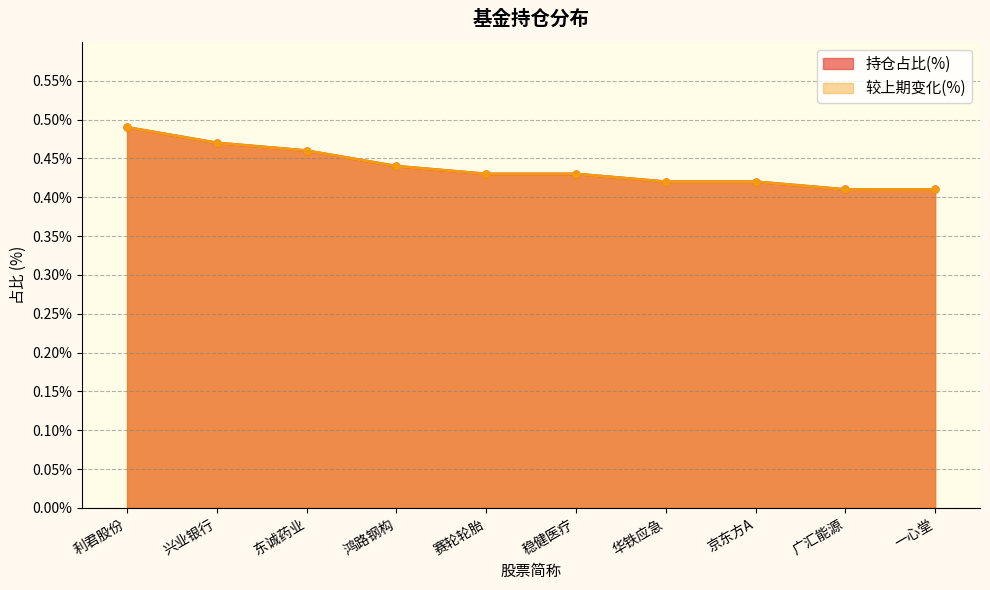

How many series are shown in this chart?

2